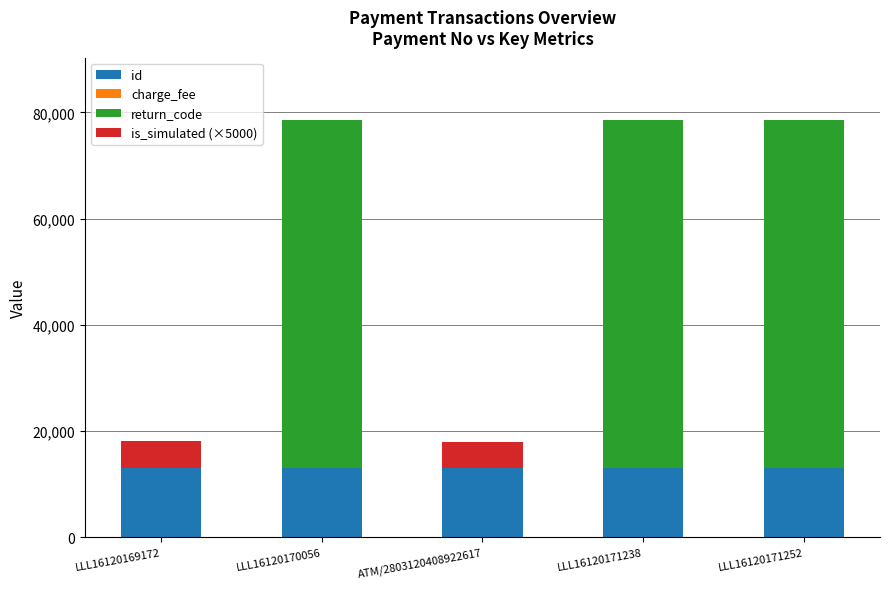

What is the total value across all series at LLL16120170056?

78526